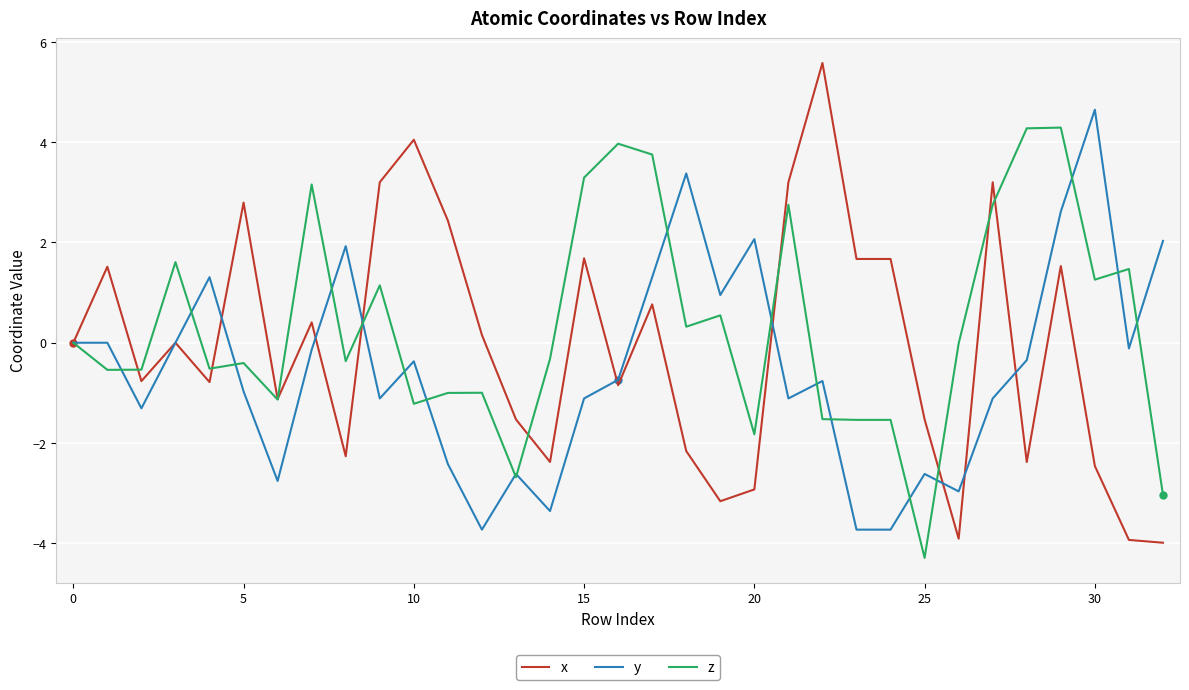

Which series has the widest spread of values?

x